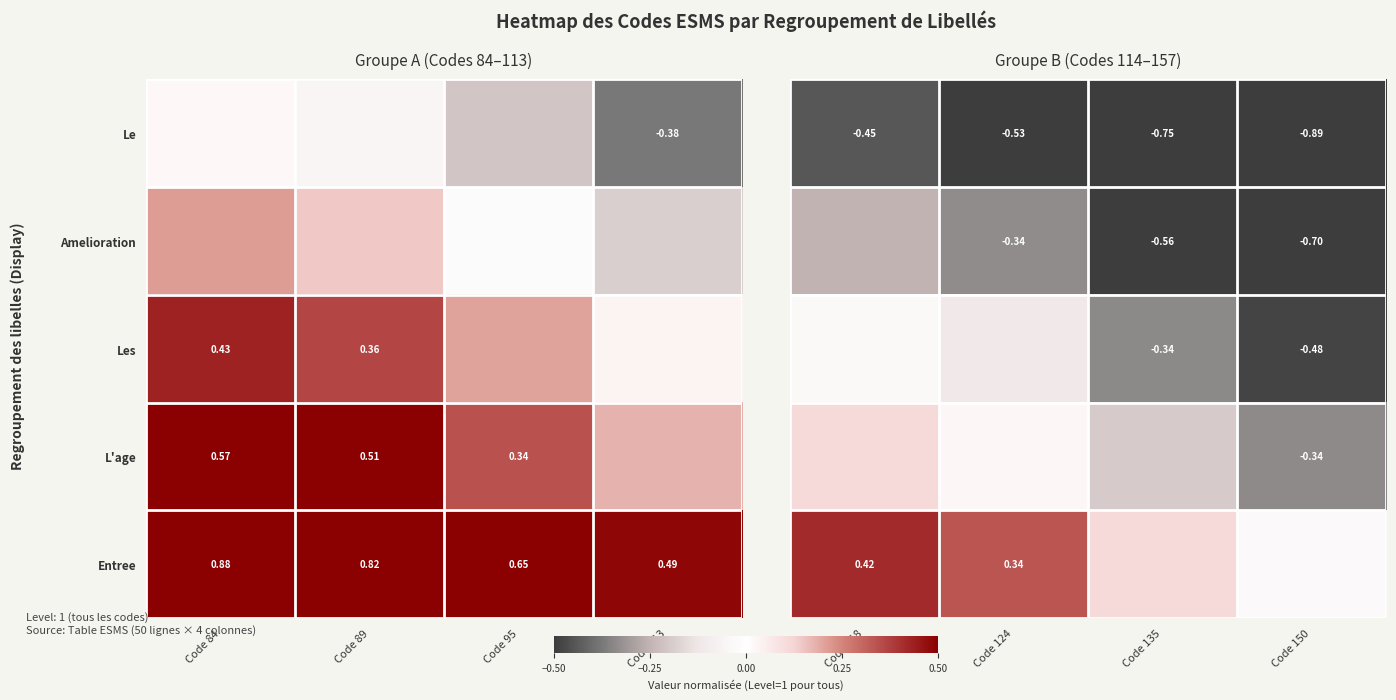

Rank the series by their maximum value, from lowest to highest.

Le, Amelioration, Les, L'age, Entree